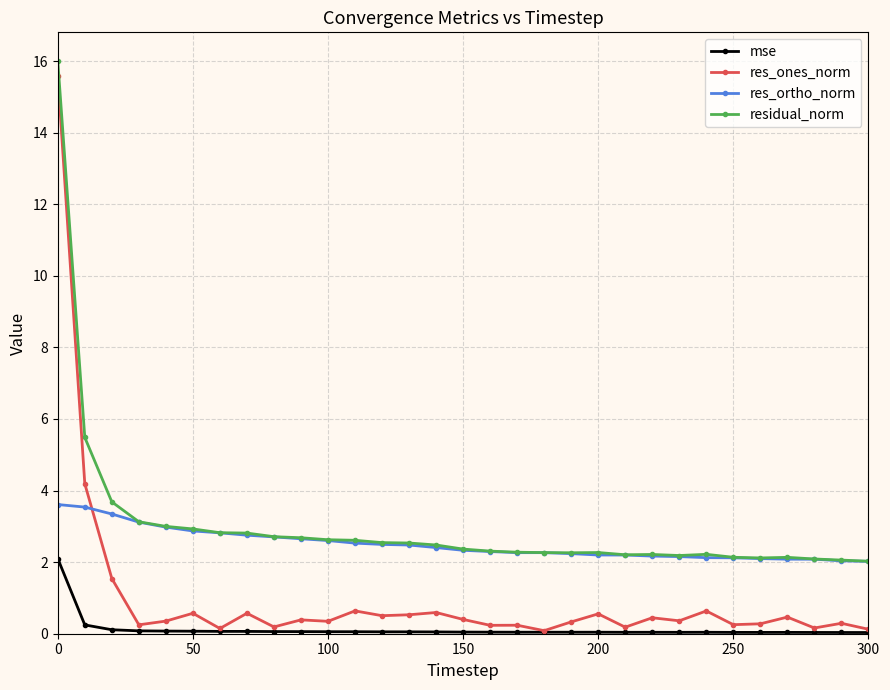

How many intersections are there between res_ortho_norm and res_ones_norm?

1